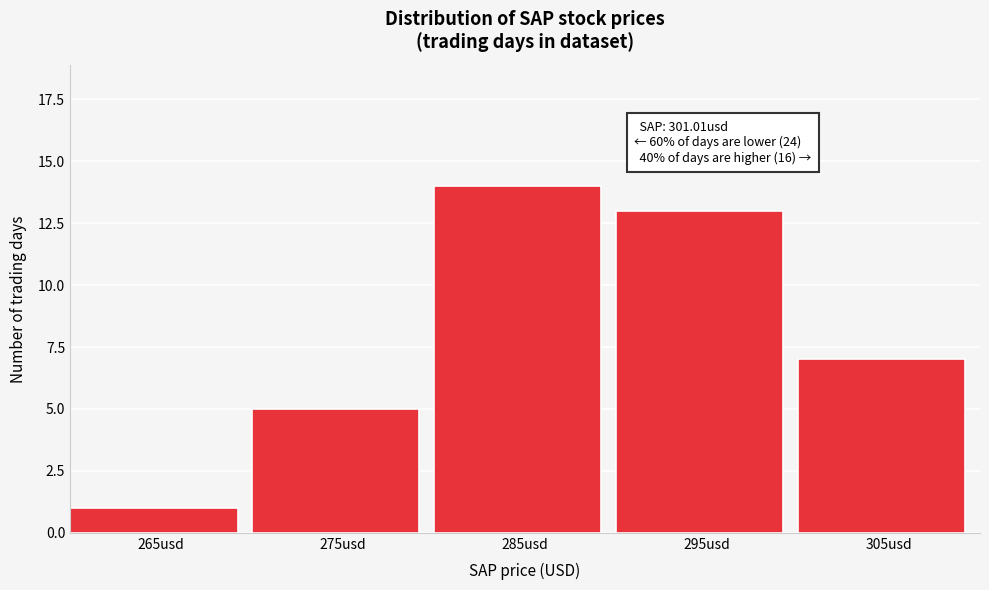

Reading left to right, list all the values displayed in this chart.

265usd=1	275usd=5	285usd=14	295usd=13	305usd=7